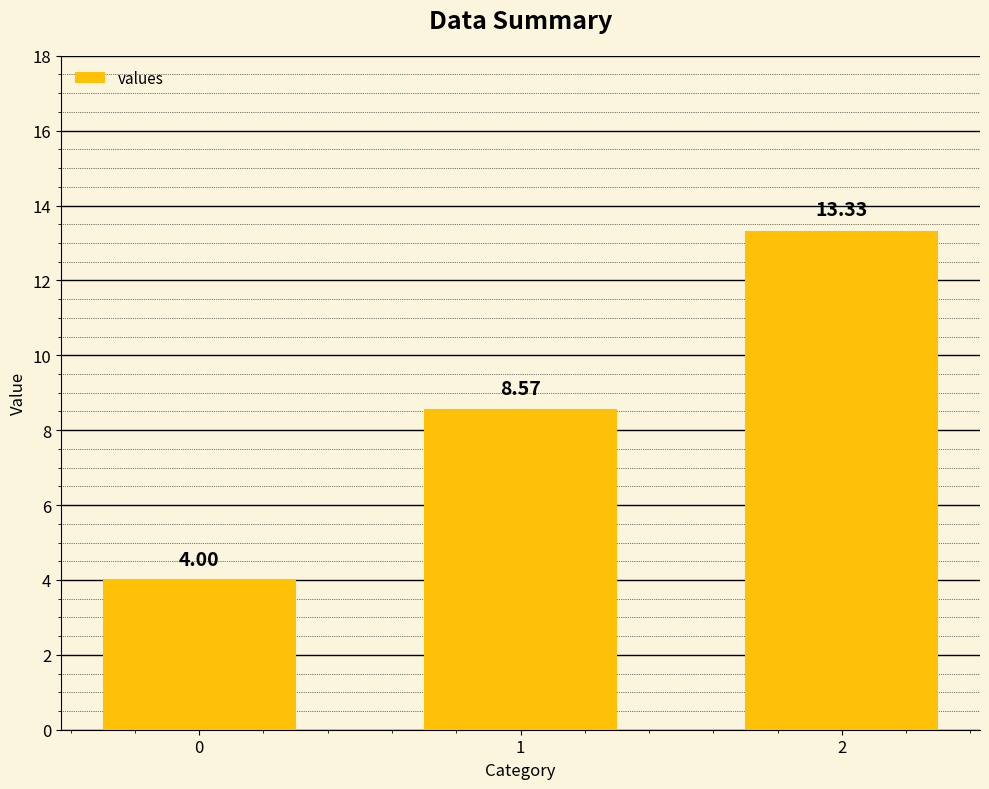

Between 2 and 0, which is larger?

2